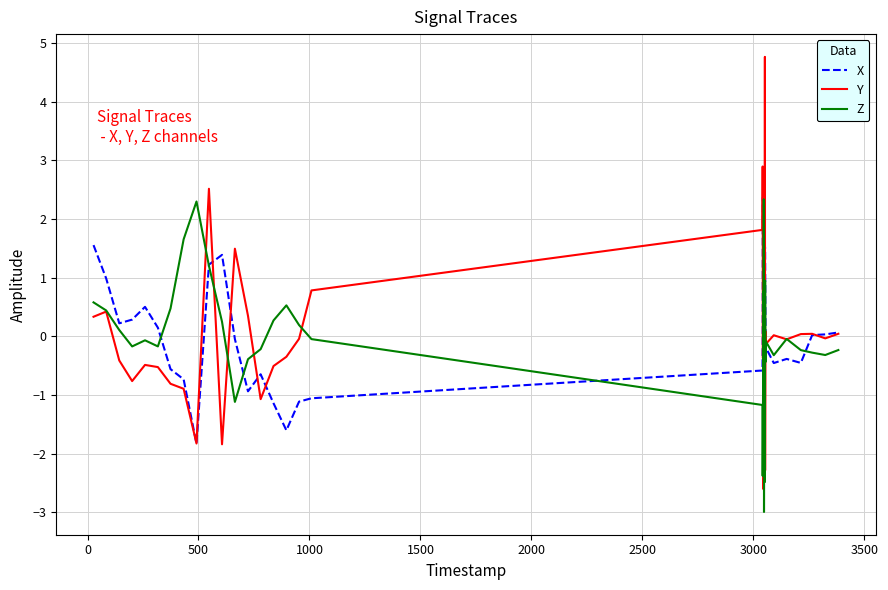

True or false: Y has more than 1 interior local peaks.

True